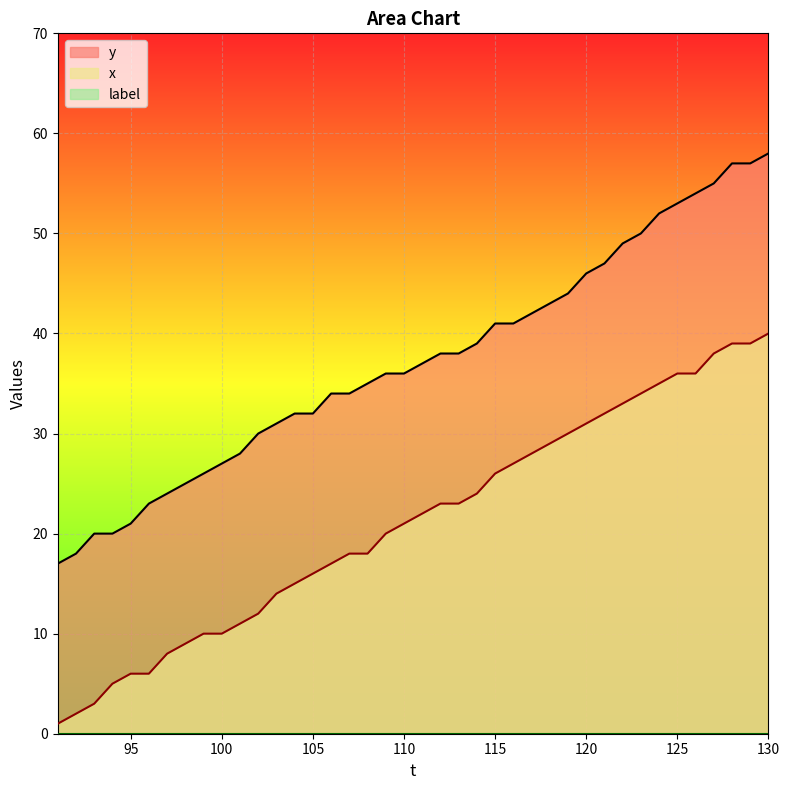

What is the total value across all series at 122?

82